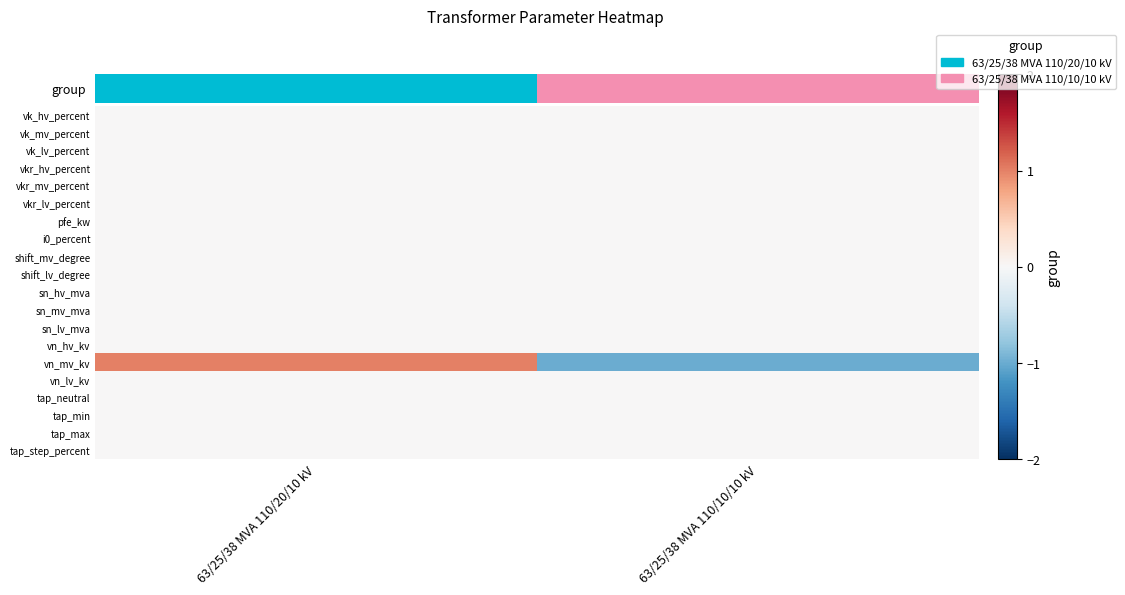

At how many categories does at least one series exceed 0?

1